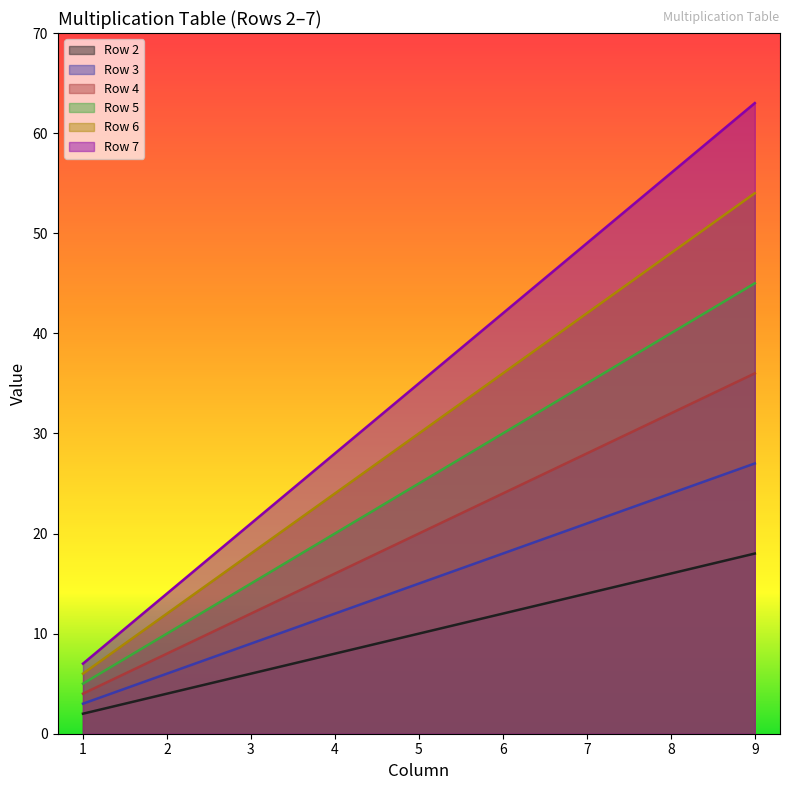

What are all the series names shown in the legend?

Row 2, Row 3, Row 4, Row 5, Row 6, Row 7